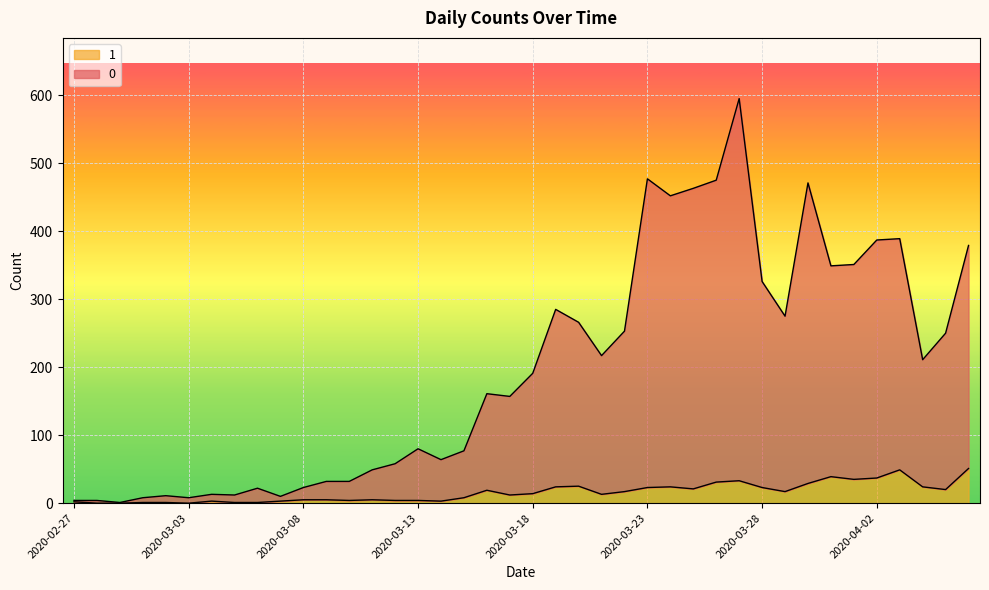

The 1 series shows 0 at 2020-03-06. True or false?

False